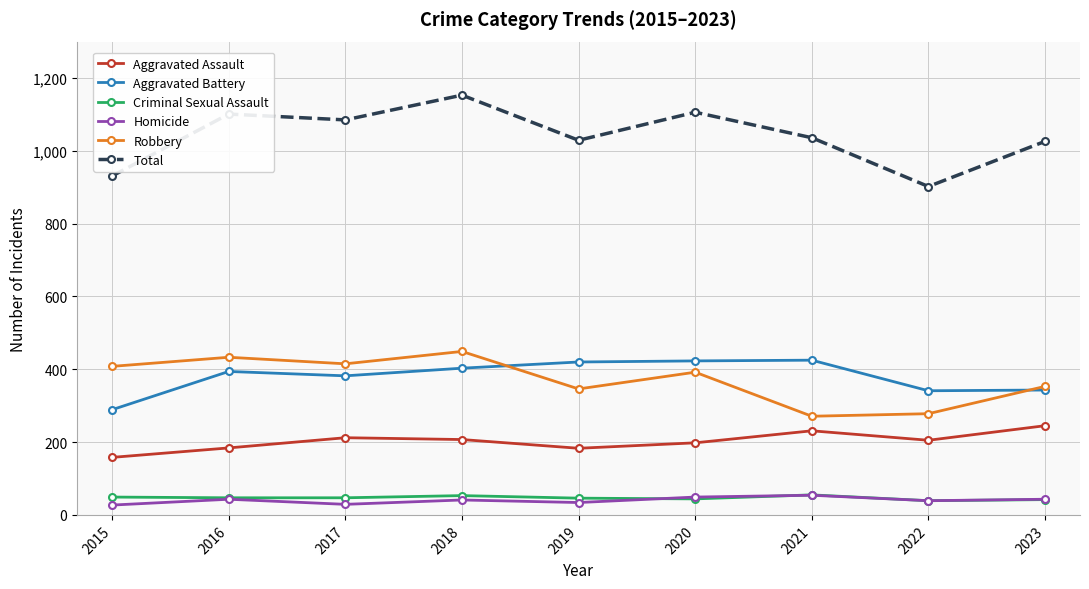

True or false: Criminal Sexual Assault and Aggravated Battery intersect in this chart.

False